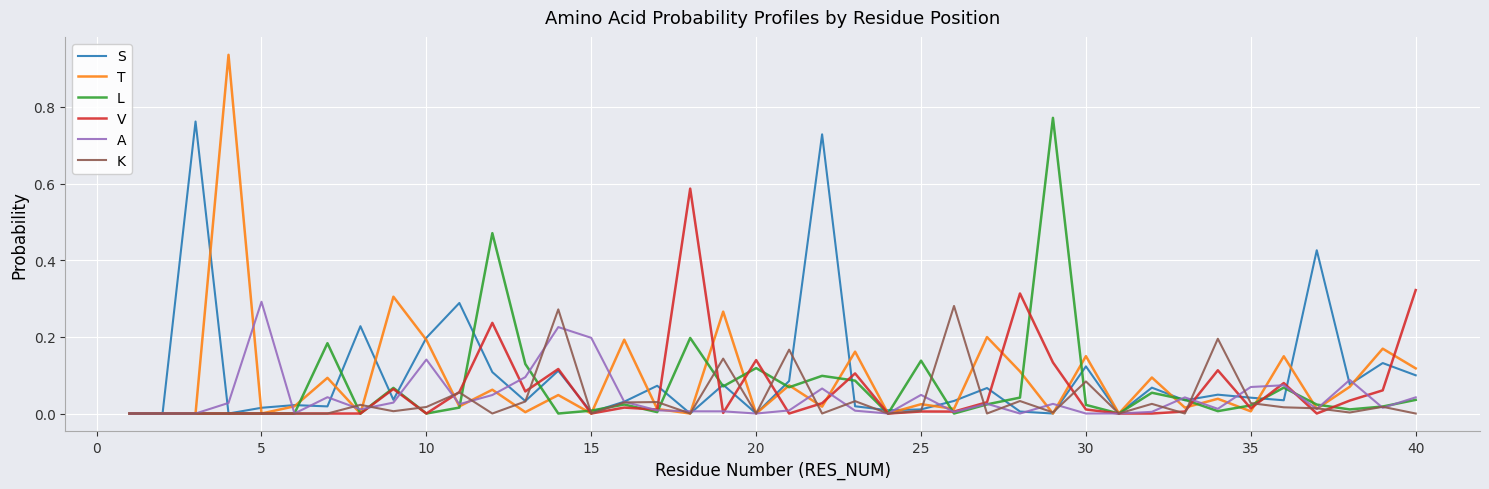

Which series has the largest range (max minus min)?

T